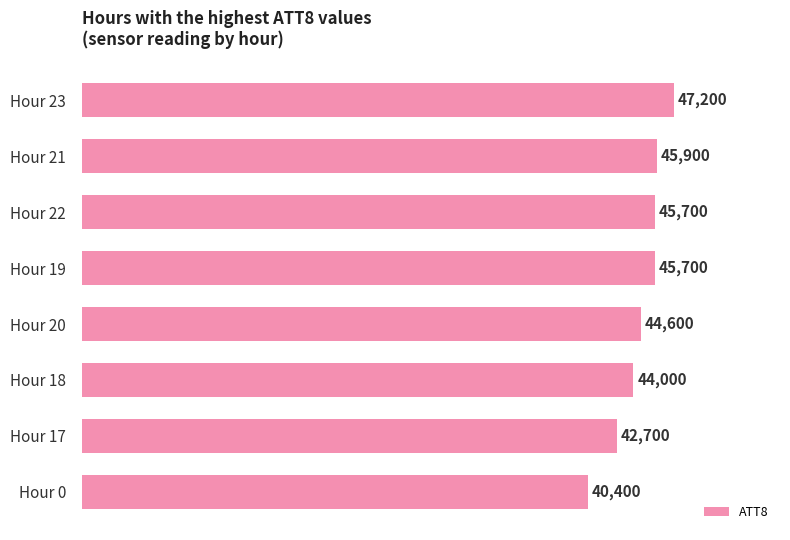

What is the smallest value displayed?

40400